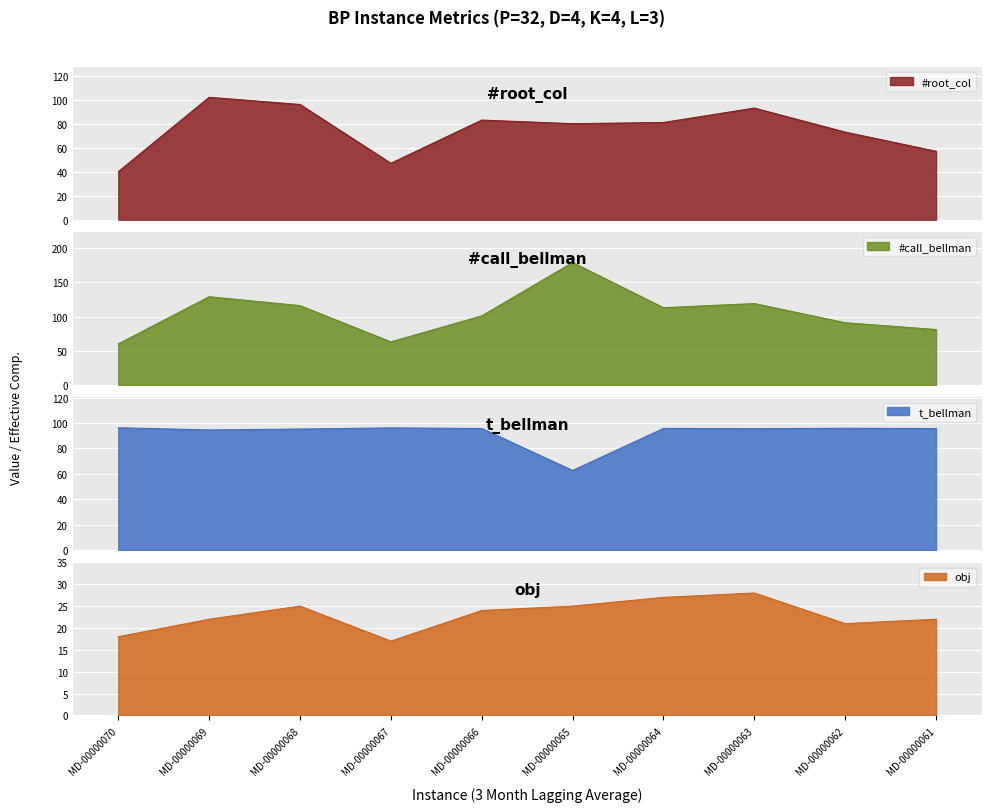

What is the sum of all t_bellman values?

923.8